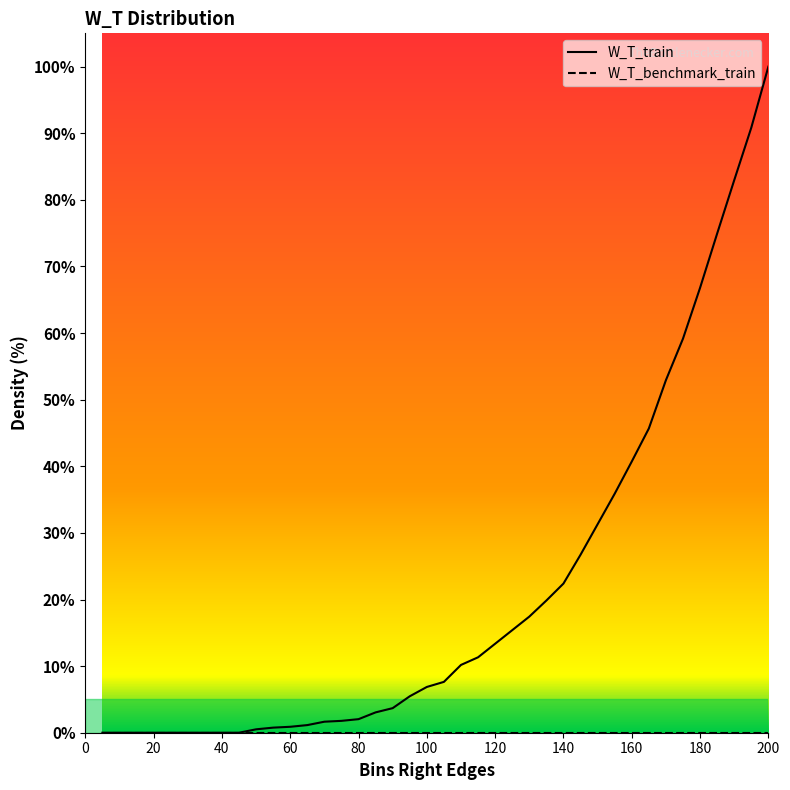

Reading left to right, list all the values displayed in this chart.

W_T_train: 0.0	0.0	0.0	0.0	0.0	0.0	0.0	0.0	0.0	0.5	0.8	0.9	1.1	1.7	1.8	2.0	3.1	3.7	5.5	6.9	7.6	10.2	11.3	13.4	15.4	17.4	19.8	22.4	26.7	31.3	35.9	40.7	45.7	52.9	59.2	66.8	74.9	83.0	90.8	100.0
W_T_benchmark_train: 0.0	0.0	0.0	0.0	0.0	0.0	0.0	0.0	0.0	0.0	0.0	0.0	0.0	0.0	0.0	0.0	0.0	0.0	0.0	0.0	0.0	0.0	0.0	0.0	0.0	0.0	0.0	0.0	0.0	0.0	0.0	0.0	0.0	0.0	0.0	0.0	0.0	0.0	0.0	0.0